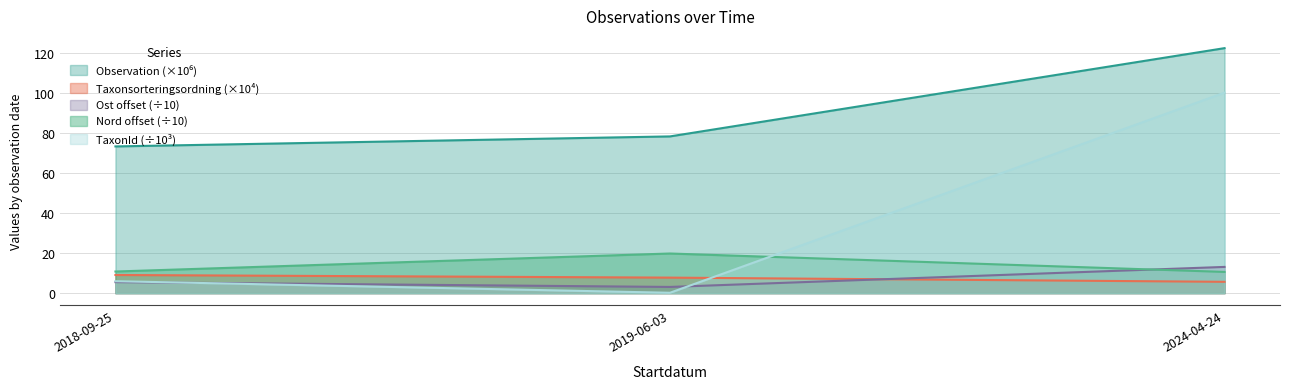

What is the sum of the Nord values at 2018-09-25 and 2019-06-03?

30.6